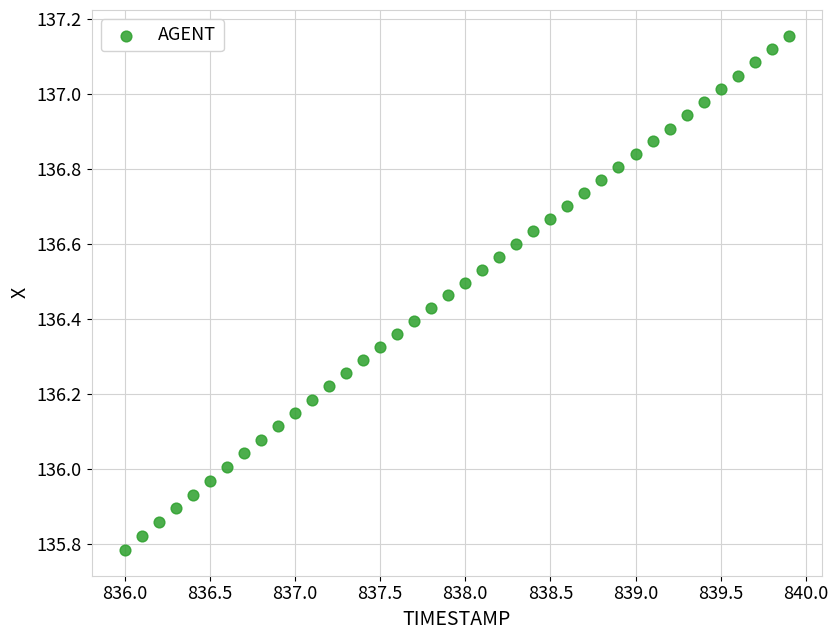

What is the range of Y values (max minus min)?

1.4